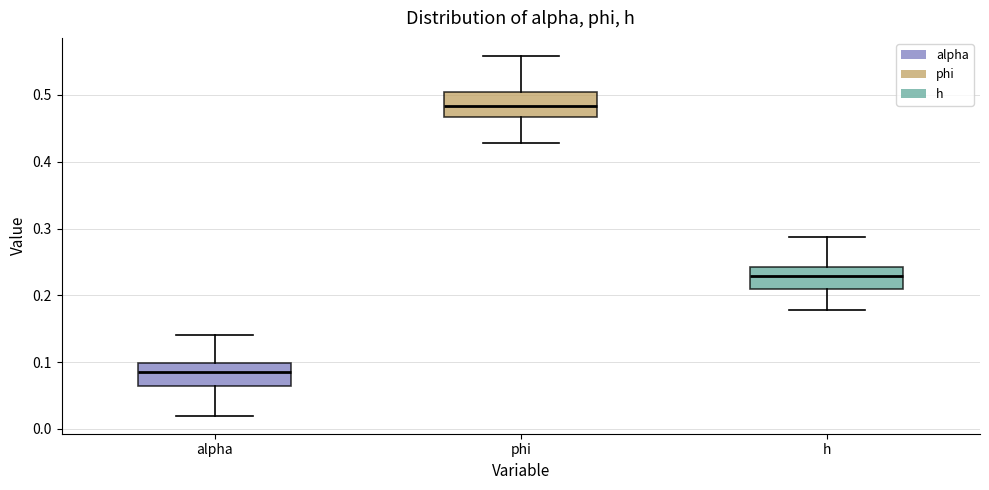

Which box's median line is the highest?

phi